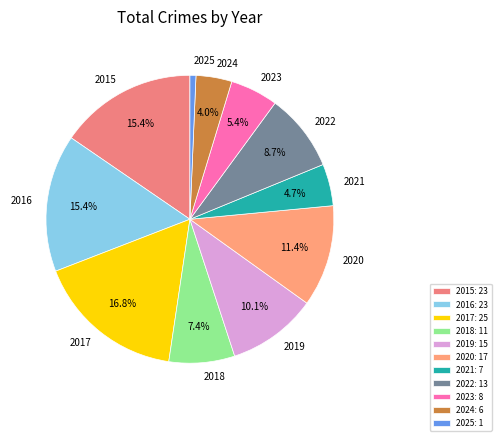

What portion of the pie excludes 2021?

95.3%